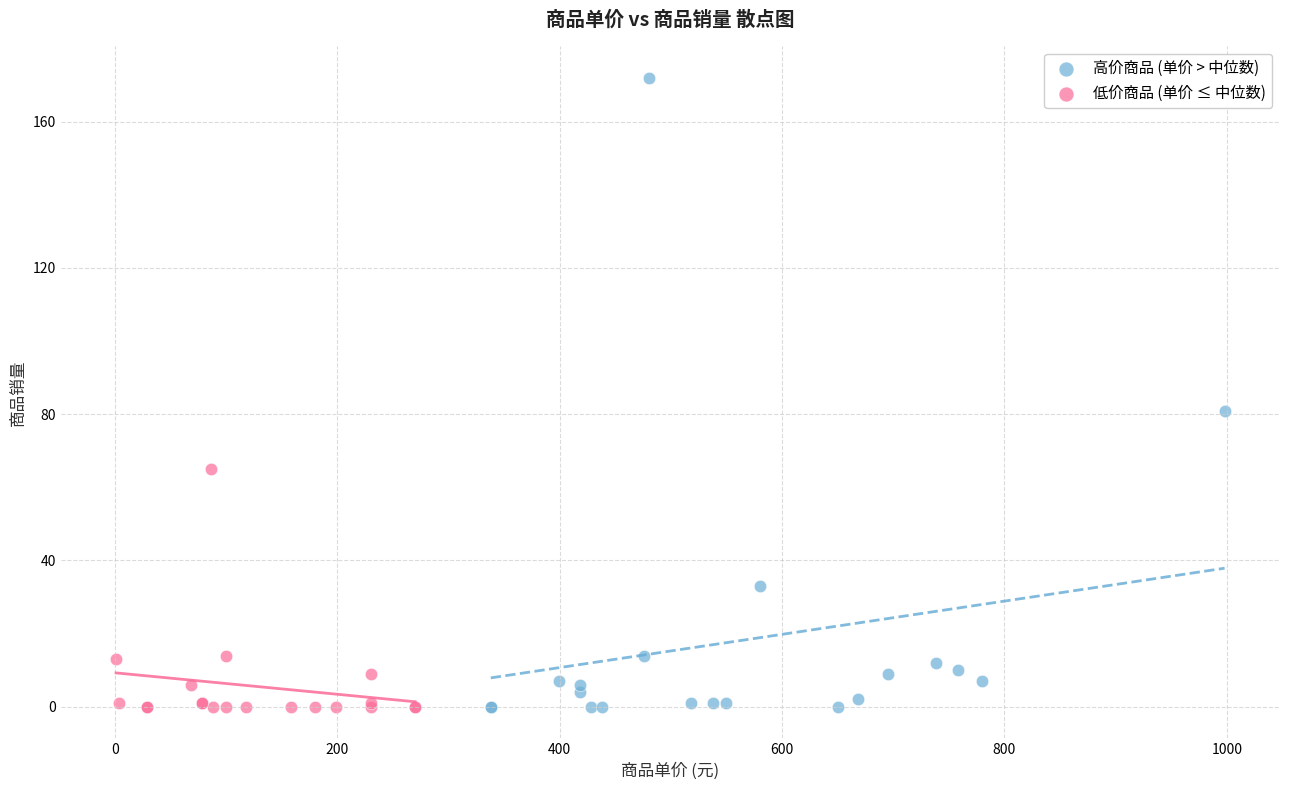

Which series has the largest Y range (max minus min)?

高价商品 (单价 > 中位数)